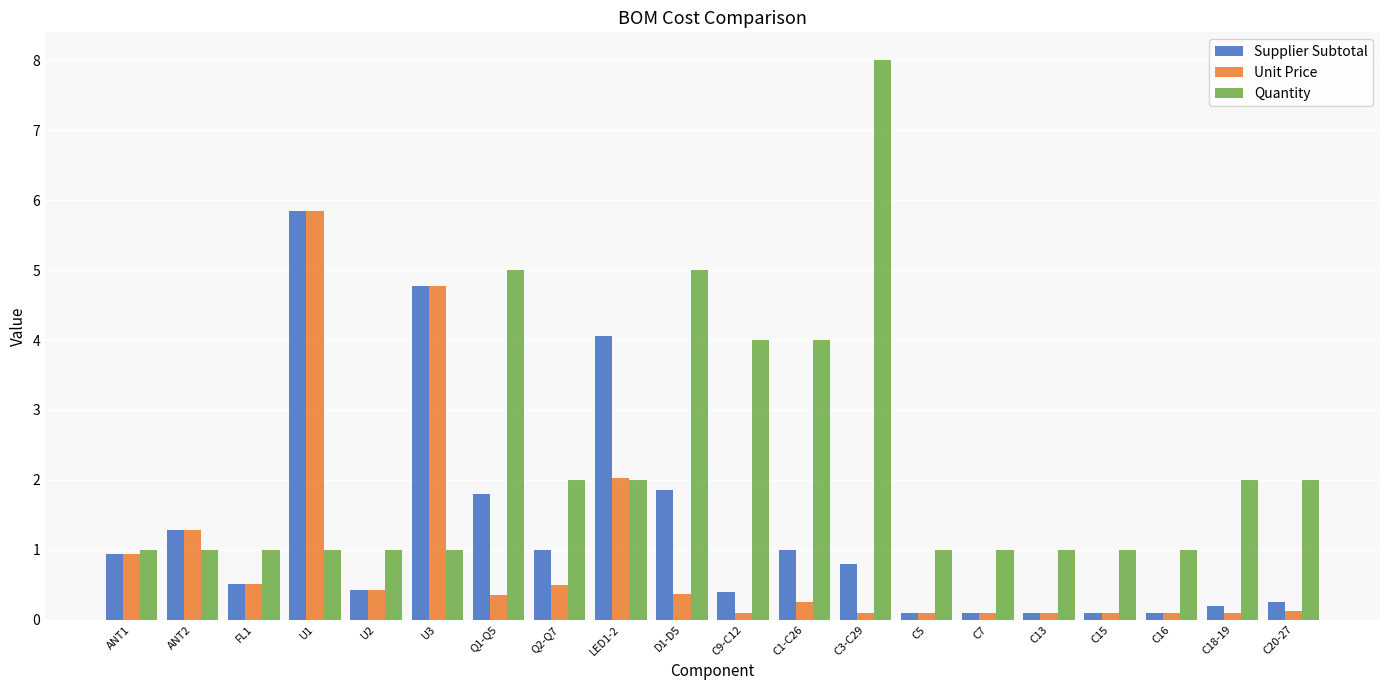

What is the greatest value displayed?

8.0